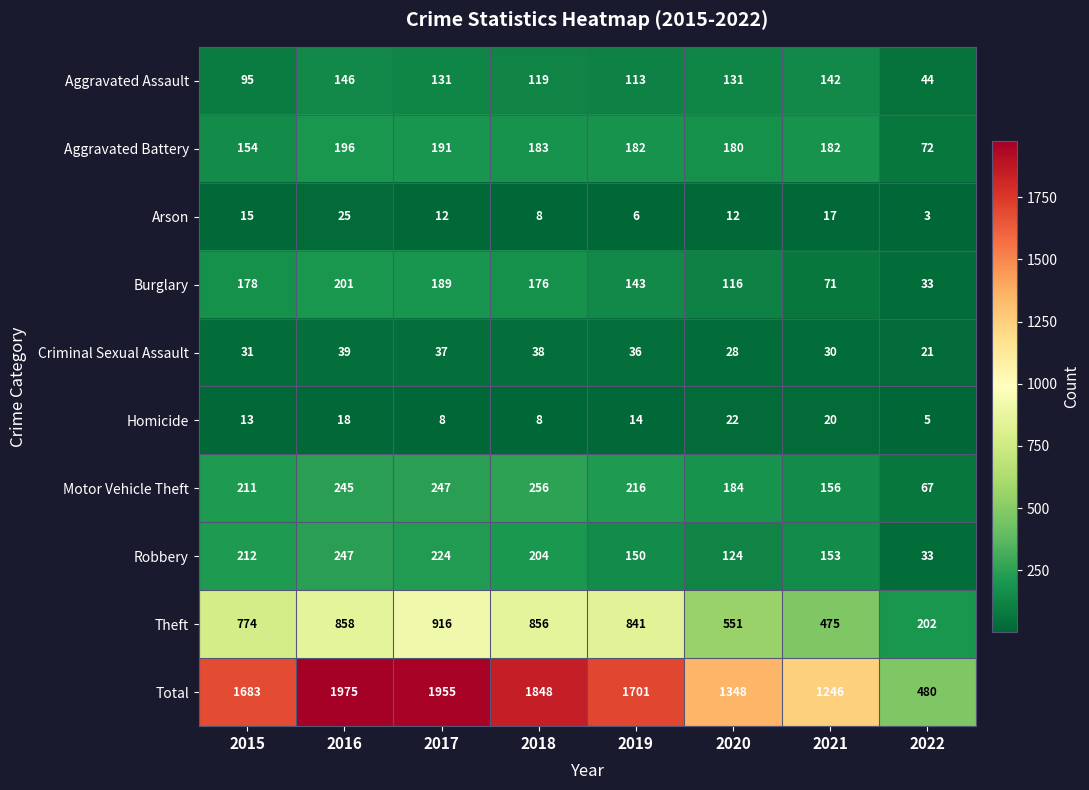

What is the highest value of the Theft series?

916